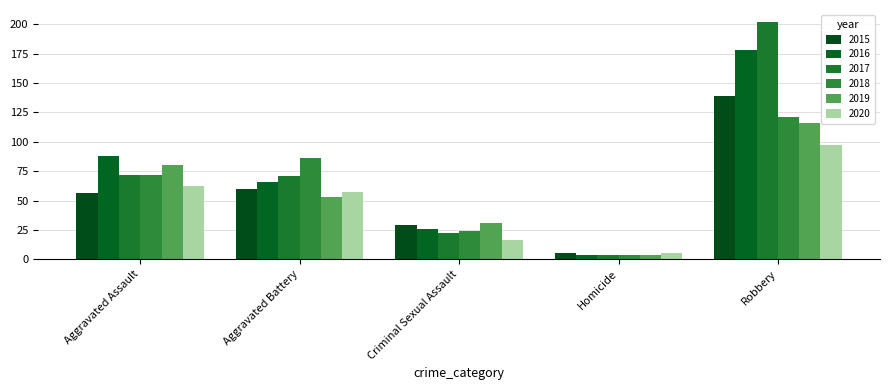

What is the sum of all 2016 values?

362